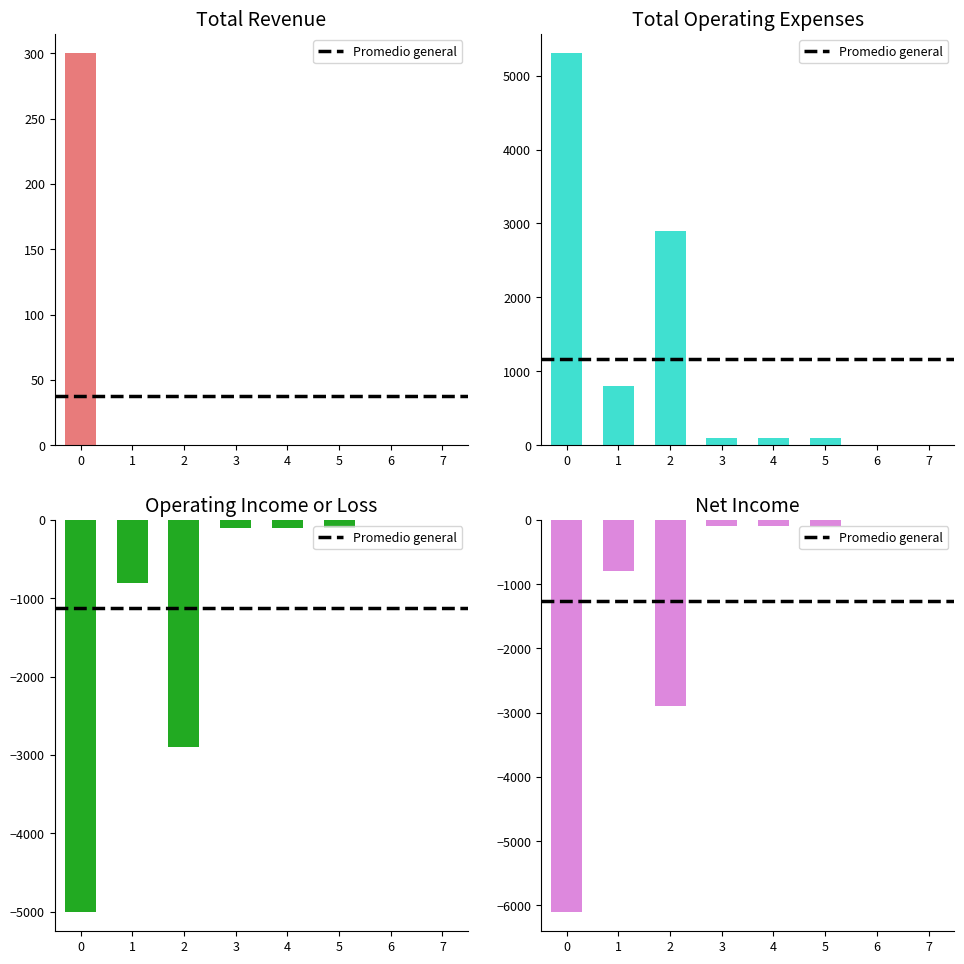

Between 5 and 6, which series saw the biggest shift?

Total Operating Expenses